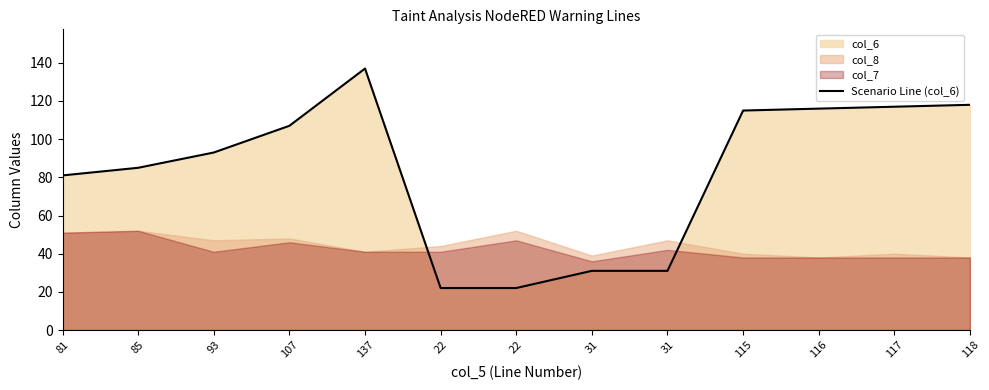

What is the average value?

83